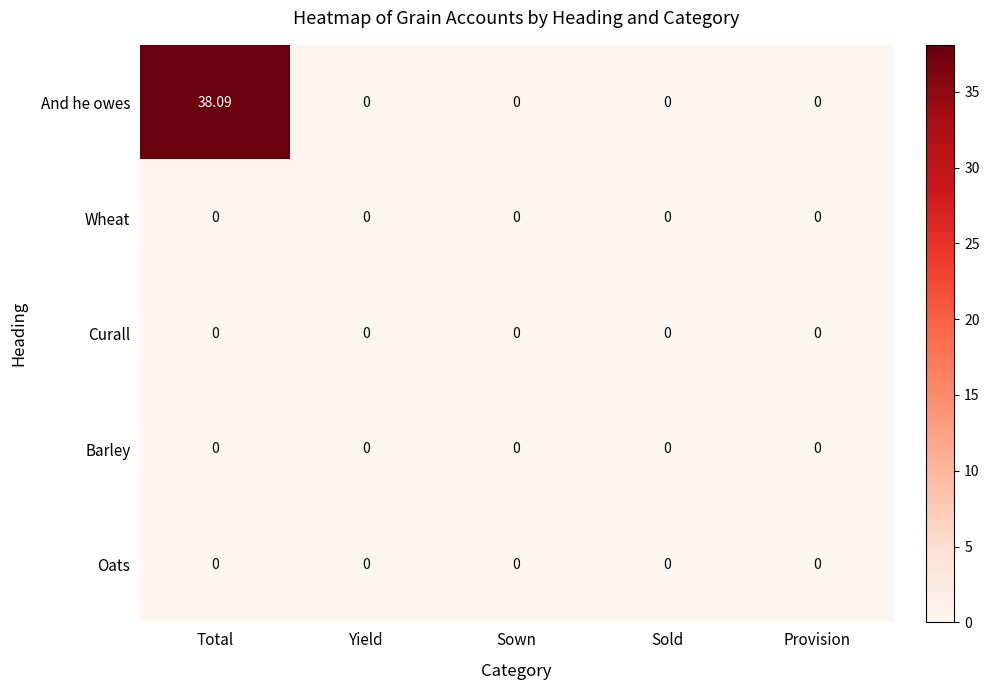

Which series has the widest spread of values?

And he owes